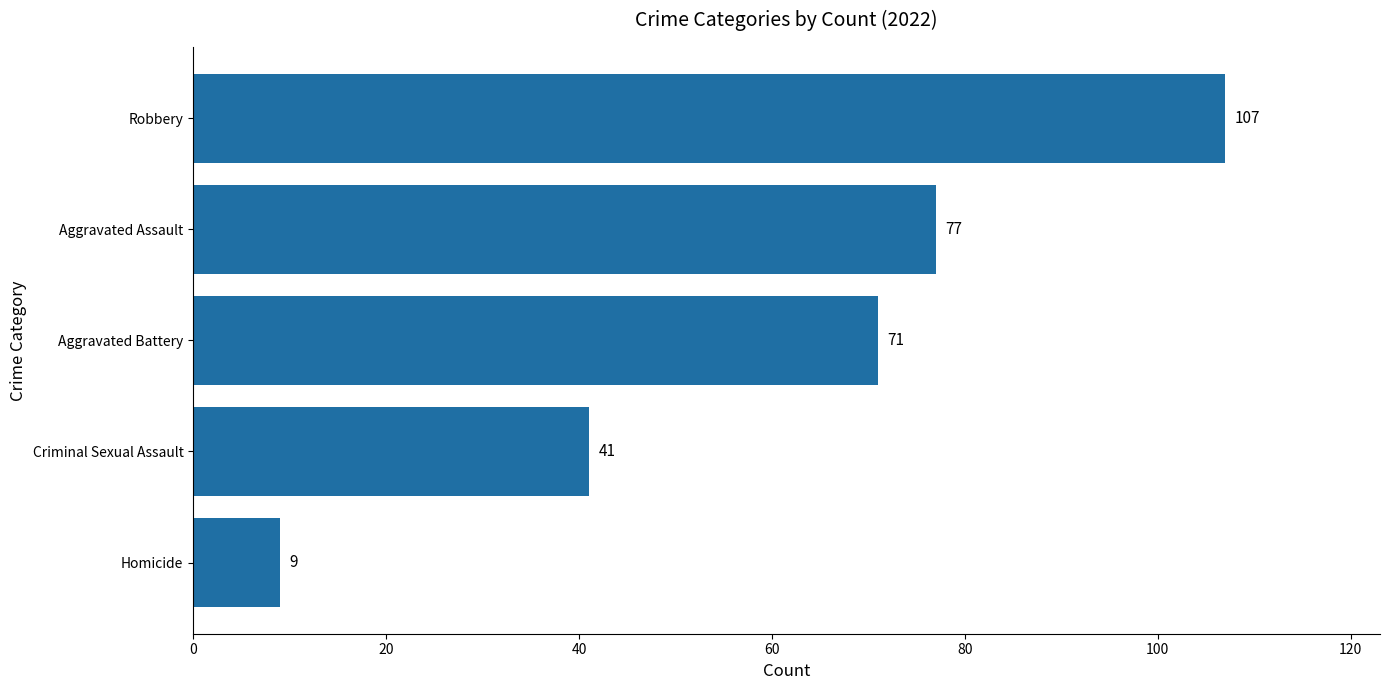

What is the sum of all values?

305